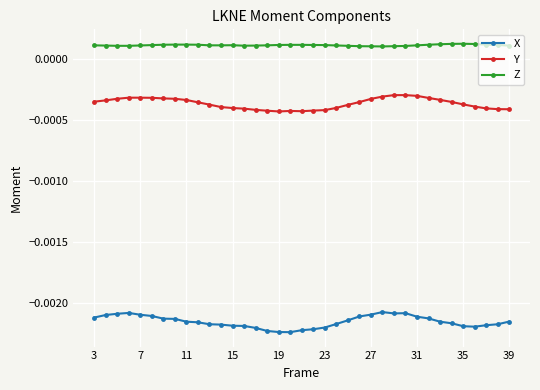

Rank the series by their average value, from lowest to highest.

X, Y, Z